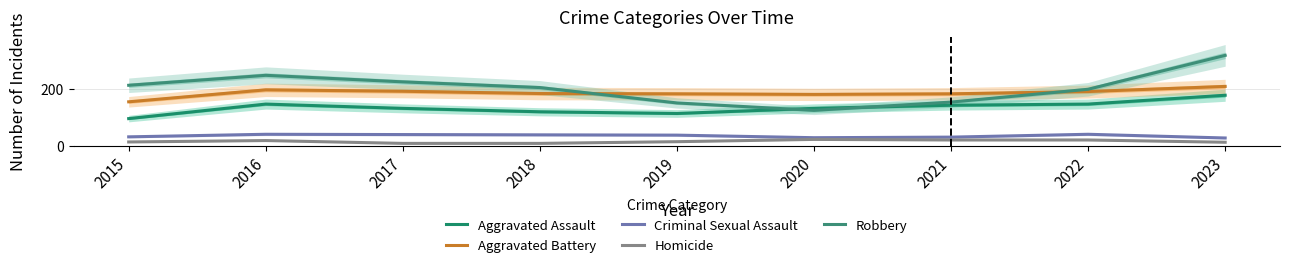

What is the highest value of the Aggravated Assault series?

177